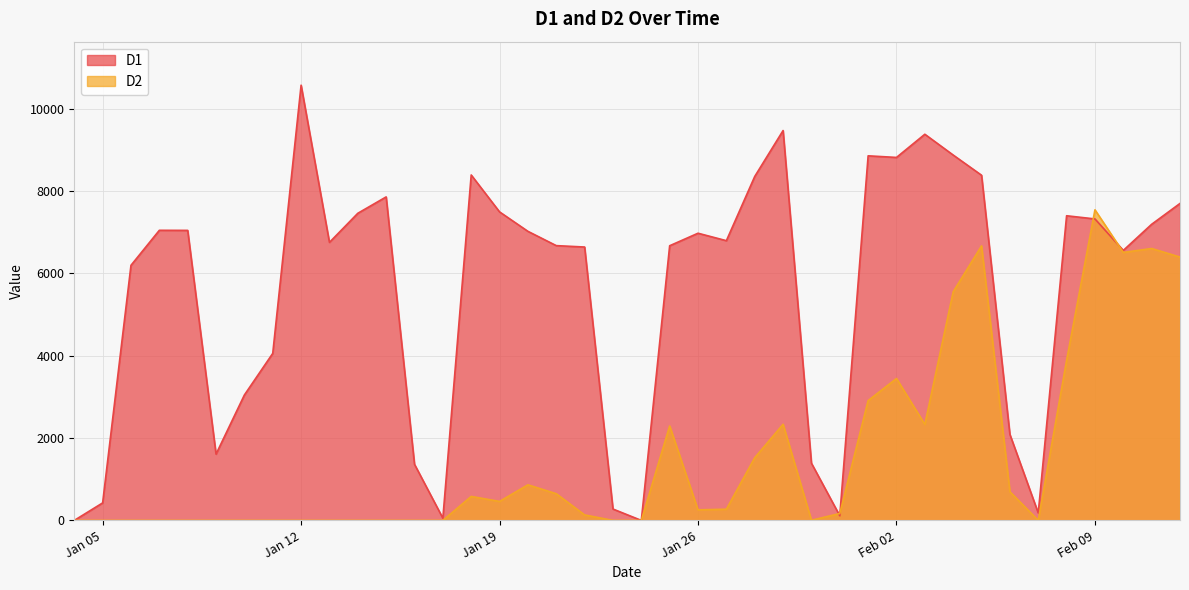

Rank the categories by D2 value from lowest to highest.

2021-01-04, 2021-01-05, 2021-01-06, 2021-01-07, 2021-01-08, 2021-01-09, 2021-01-10, 2021-01-11, 2021-01-12, 2021-01-13, 2021-01-14, 2021-01-15, 2021-01-16, 2021-01-17, 2021-01-23, 2021-01-24, 2021-02-07, 2021-01-30, 2021-01-22, 2021-01-31, 2021-01-26, 2021-01-27, 2021-01-19, 2021-01-18, 2021-01-21, 2021-02-06, 2021-01-20, 2021-01-28, 2021-01-25, 2021-02-03, 2021-01-29, 2021-02-01, 2021-02-02, 2021-02-08, 2021-02-04, 2021-02-12, 2021-02-10, 2021-02-11, 2021-02-05, 2021-02-09